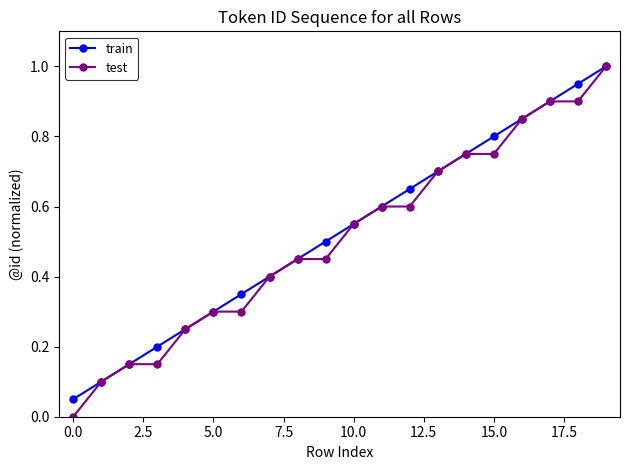

What is the maximum value for test?

1.0